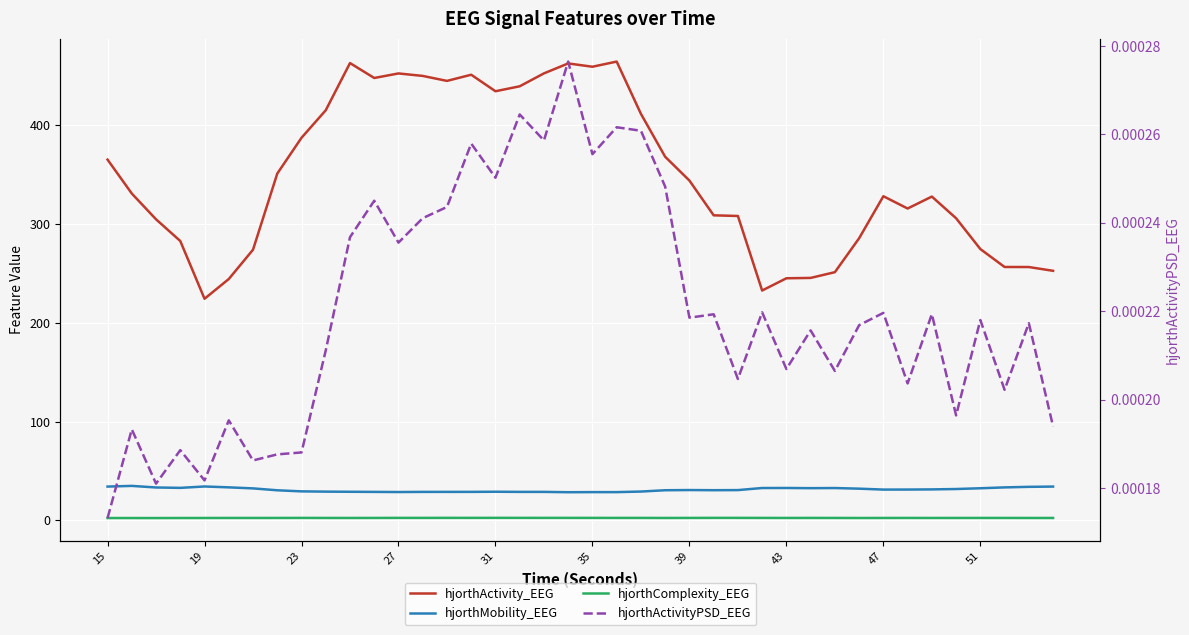

At how many categories does at least one series exceed 172?

40